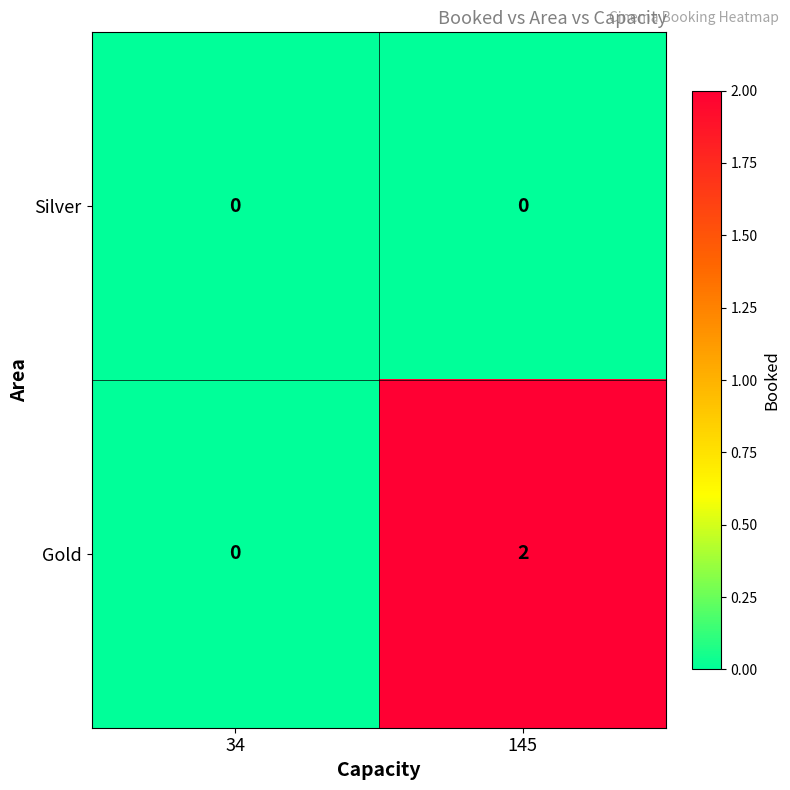

Is the value of Silver at 145 greater than the value of Gold at 145?

No